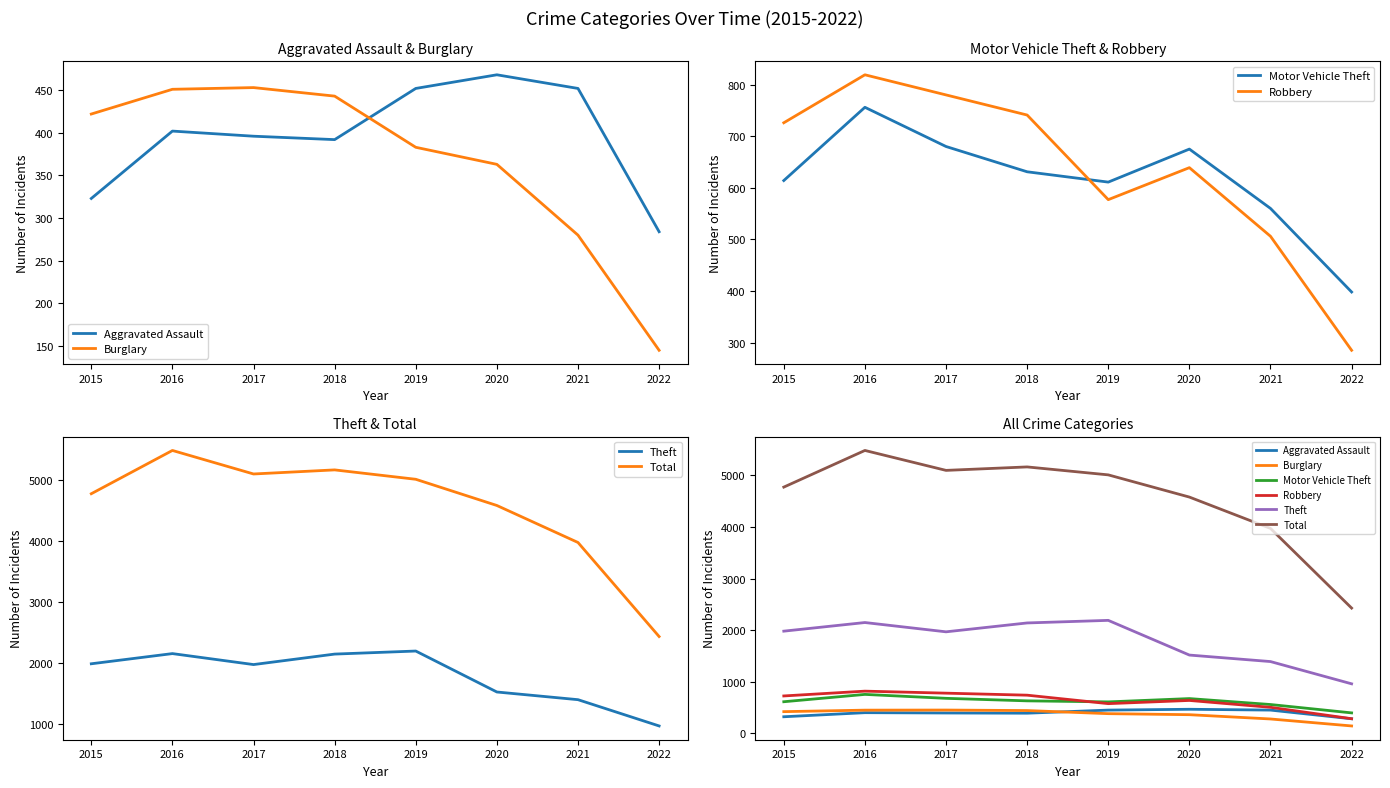

Reading right to left, what are all the values shown in this chart?

Aggravated Assault: 2022=284	2021=452	2020=468	2019=452	2018=392	2017=396	2016=402	2015=323
Burglary: 2022=145	2021=280	2020=363	2019=383	2018=443	2017=453	2016=451	2015=422
Motor Vehicle Theft: 2022=398	2021=560	2020=675	2019=611	2018=631	2017=680	2016=756	2015=614
Robbery: 2022=285	2021=506	2020=639	2019=577	2018=741	2017=780	2016=819	2015=726
Theft: 2022=961	2021=1392	2020=1518	2019=2190	2018=2140	2017=1968	2016=2148	2015=1981
Total: 2022=2428	2021=3971	2020=4578	2019=5008	2018=5162	2017=5095	2016=5481	2015=4771